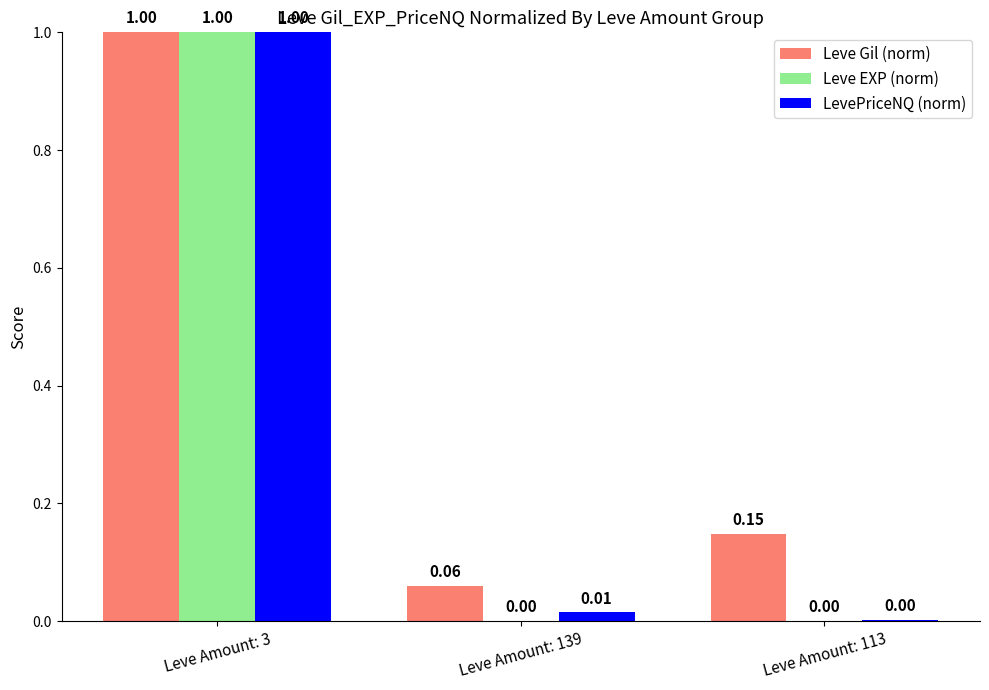

What is the sum of the Leve EXP (norm) values at Leve Amount: 3 and Leve Amount: 139?

1.0